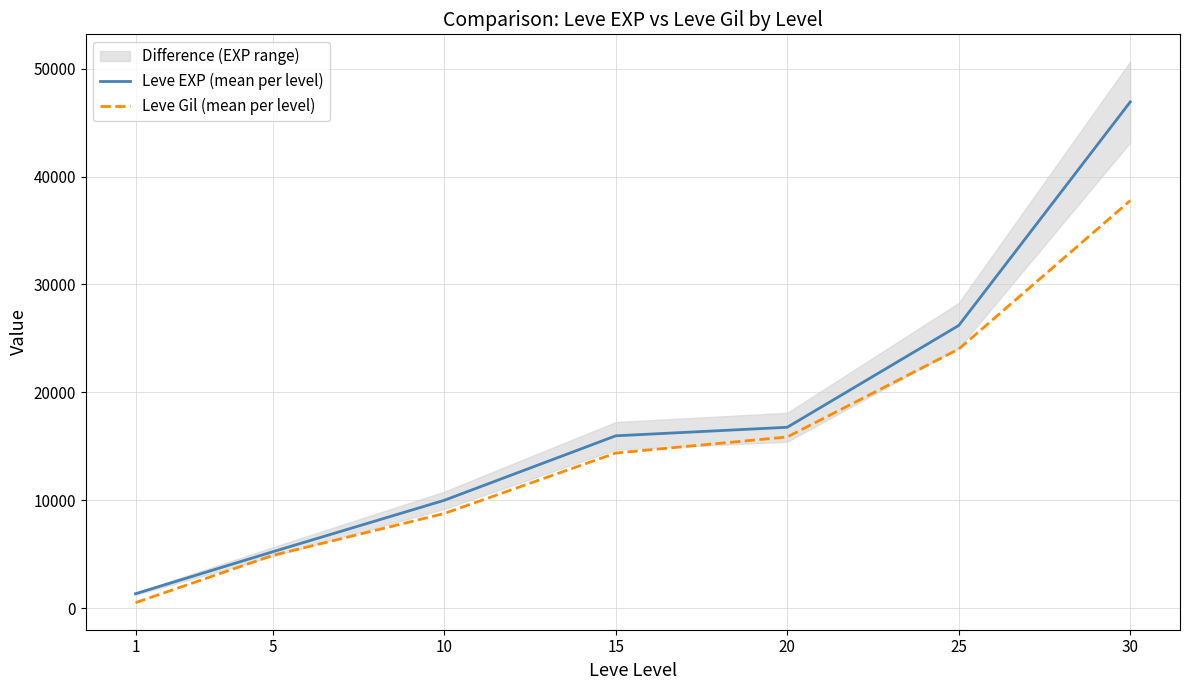

At which label does Leve Gil (mean per level) first exceed 14372?

20